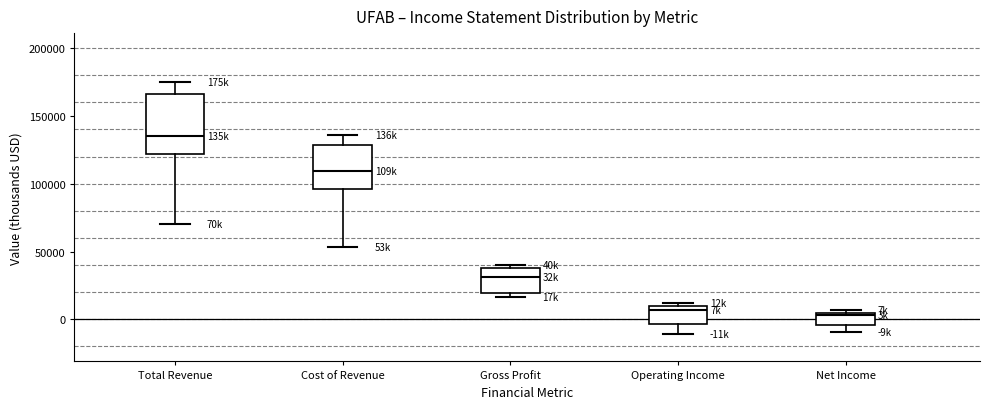

Where is the lower edge of the box for Gross Profit on the y-axis? The values are not printed on the chart, so give them approximately, as read against the axis.

20000